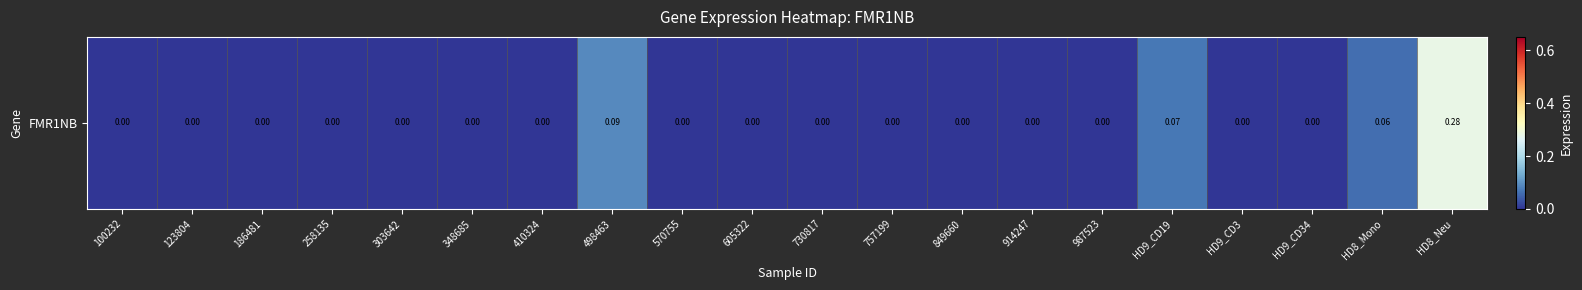

True or false: the data shows 0.0 at 498463.

False